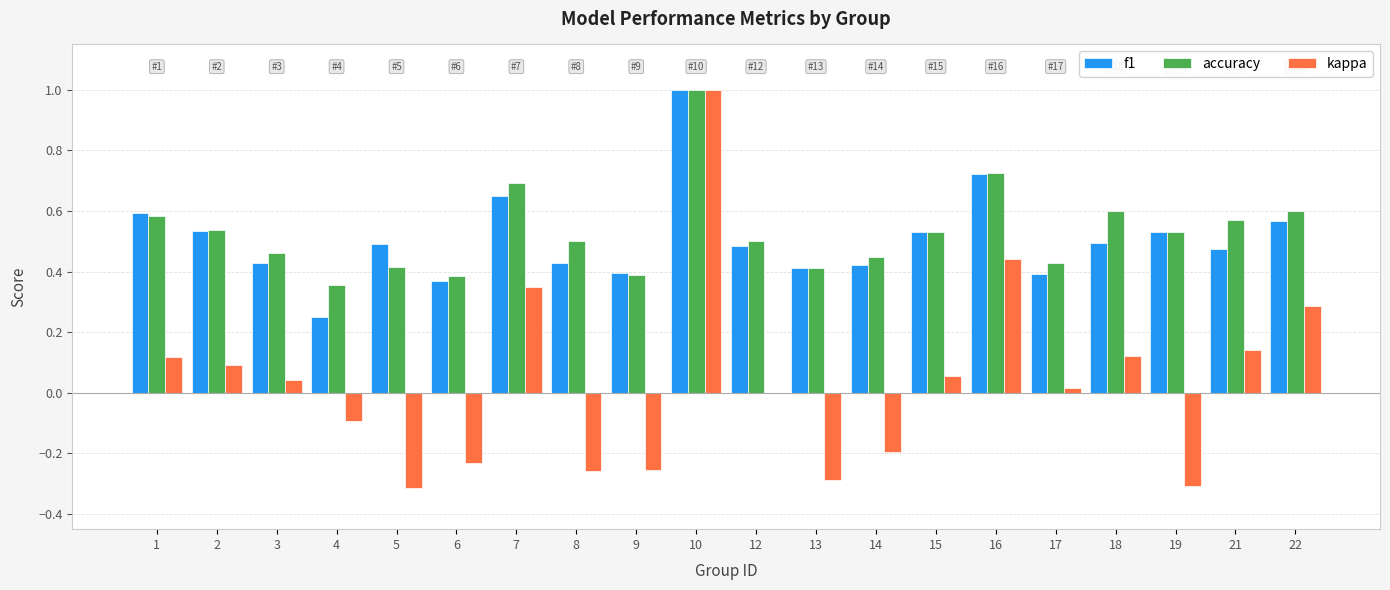

What is the sum of the accuracy values at 21 and 19?

1.1